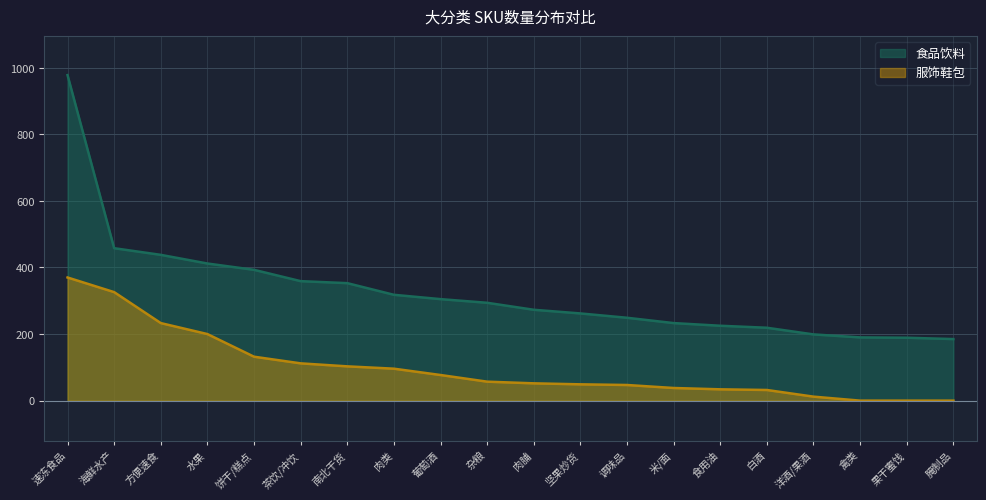

True or false: 食品饮料 and 服饰鞋包 cross at least once.

False